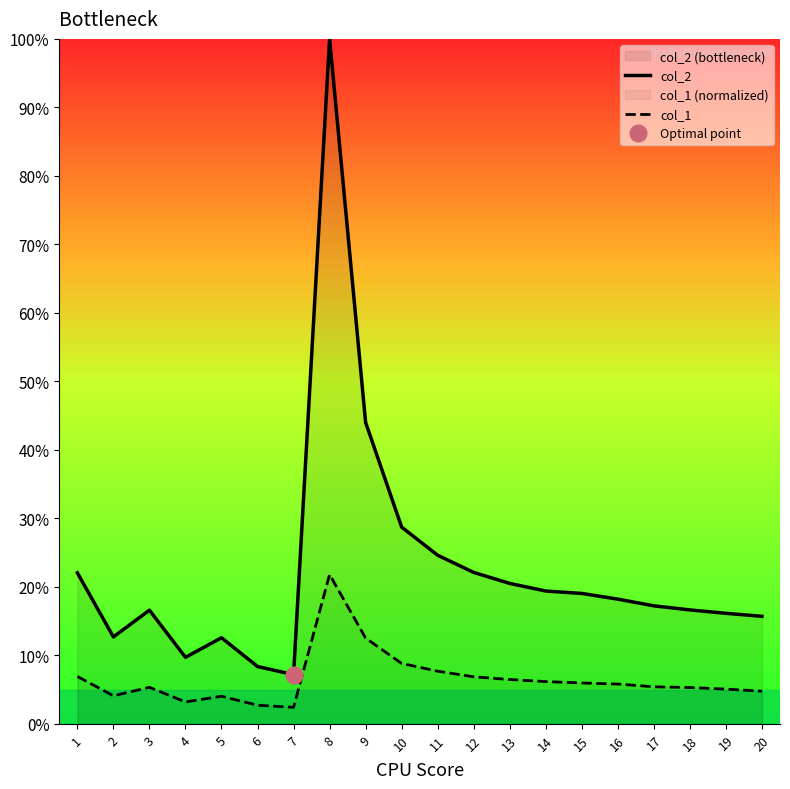

What is the difference between the second highest and minimum values in the col_2 series?

36.8